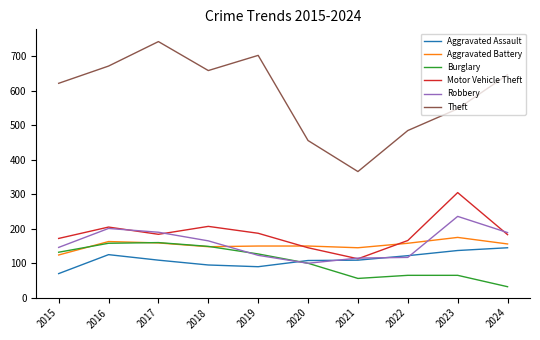

True or false: Motor Vehicle Theft and Burglary intersect in this chart.

False